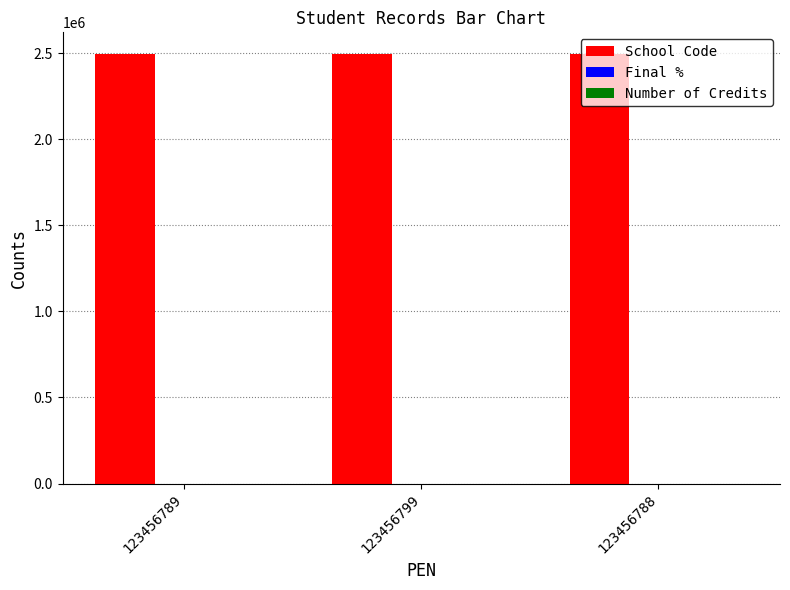

What is the maximum value shown in the chart?

2496099